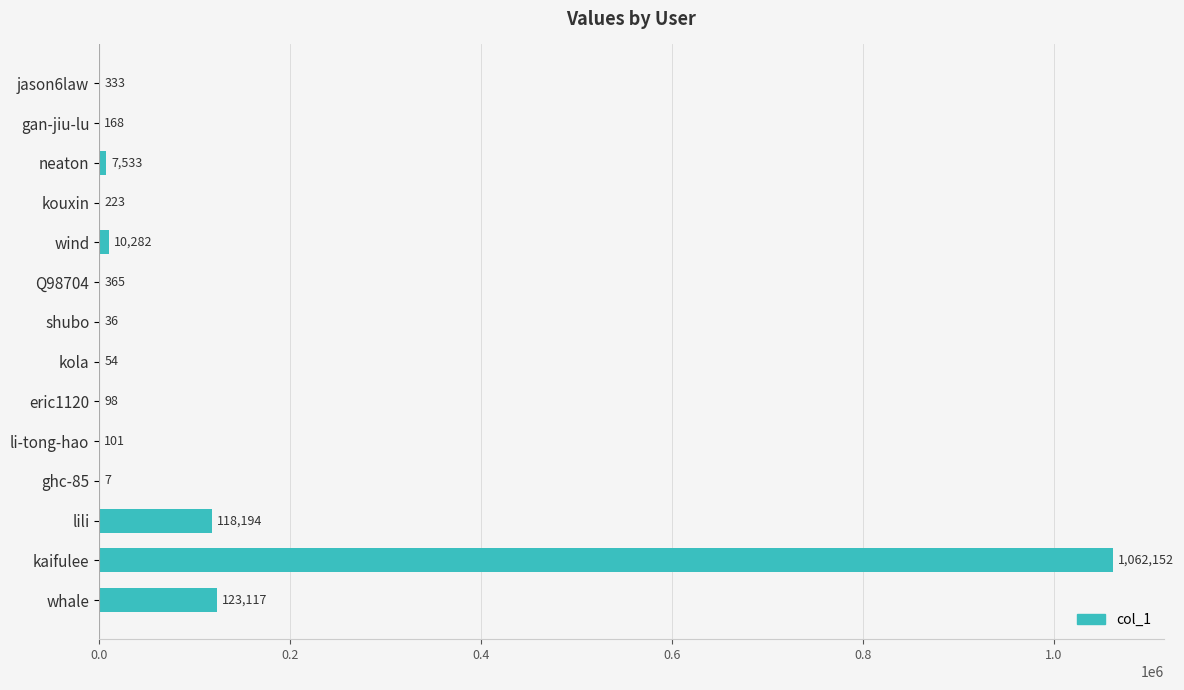

What value does the data have at neaton, to the nearest 100?

7500